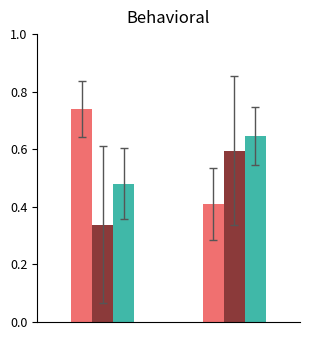

How many bars are there in each group?

3